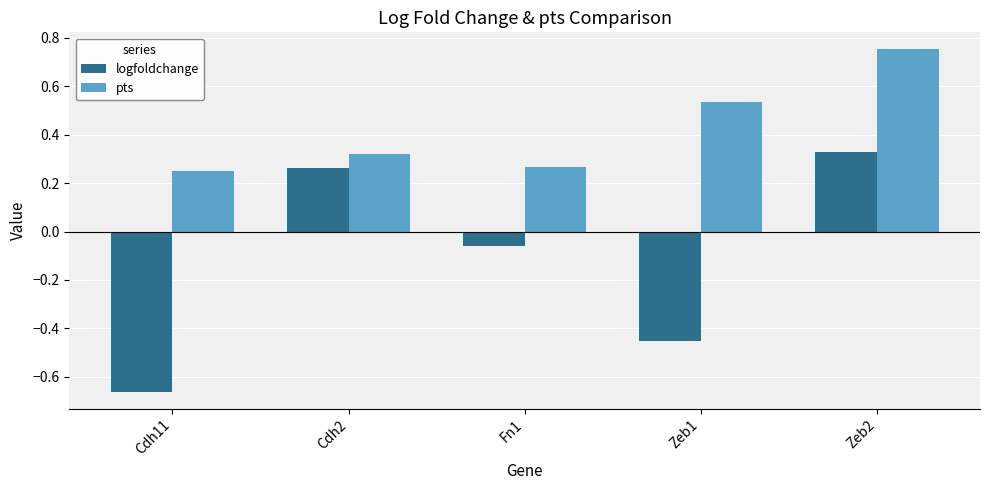

How many groups of bars are there?

5